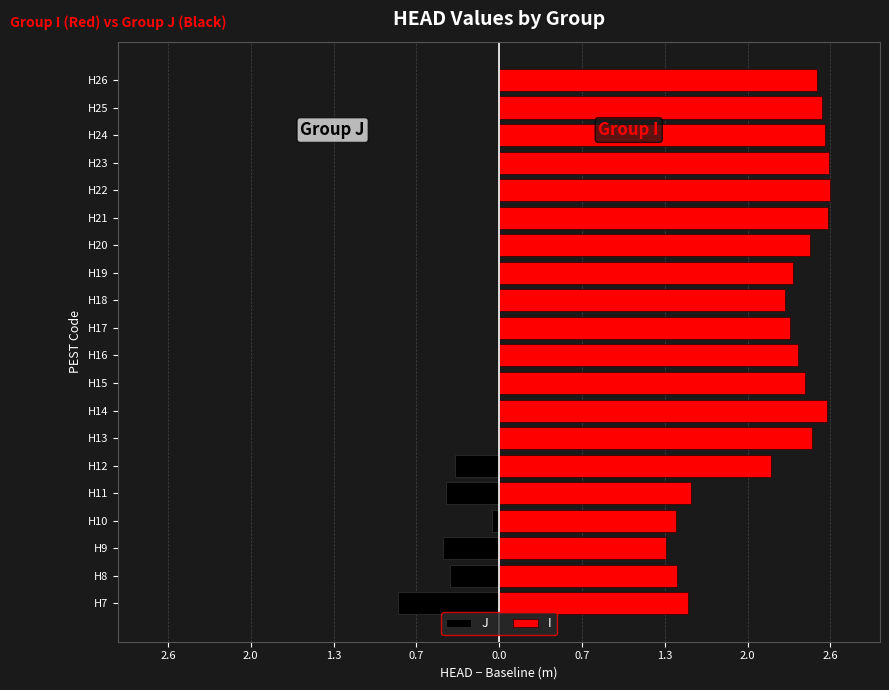

What is the minimum value shown in the chart?

-0.8